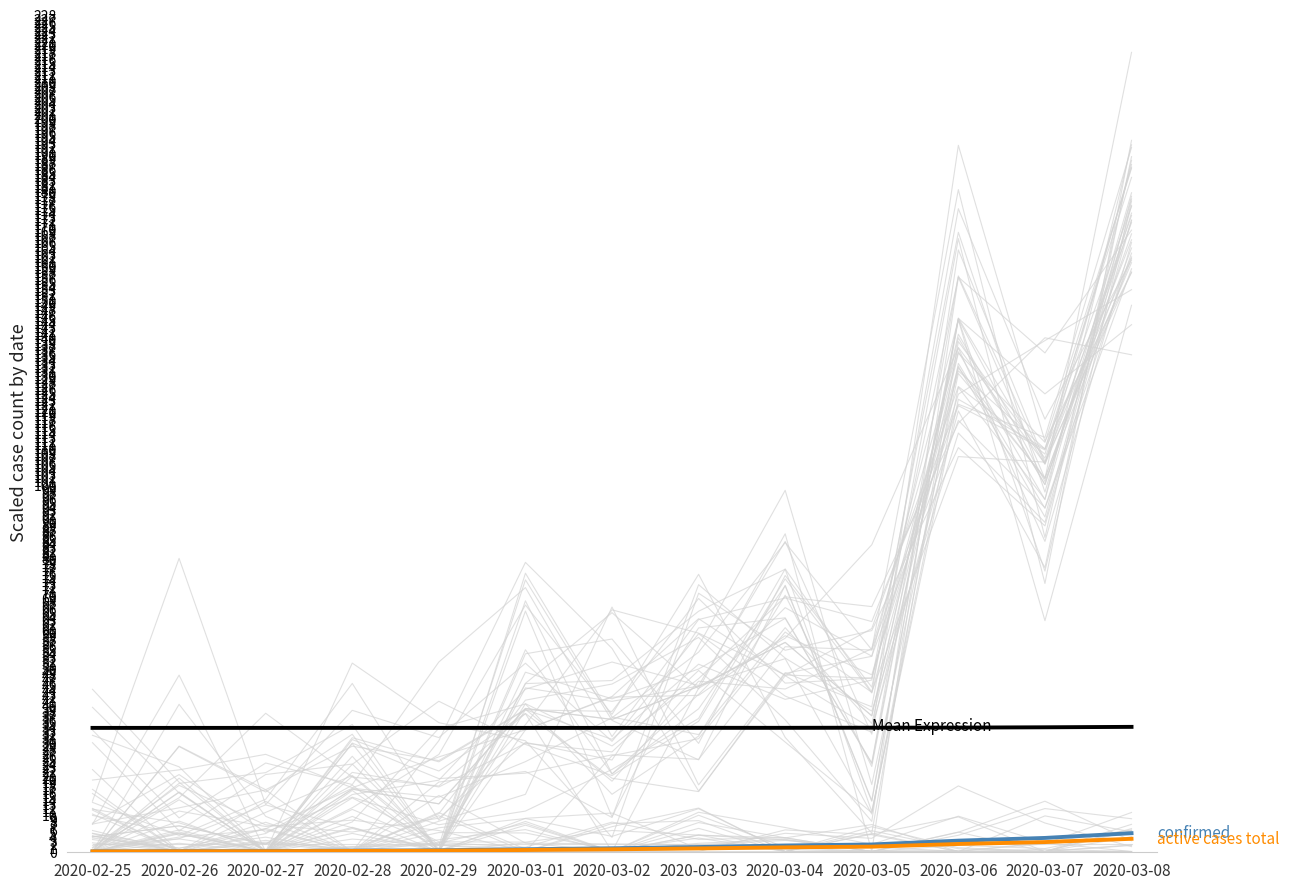

List the series in order of their peak value, lowest first.

active cases total, confirmed, Mean Expression